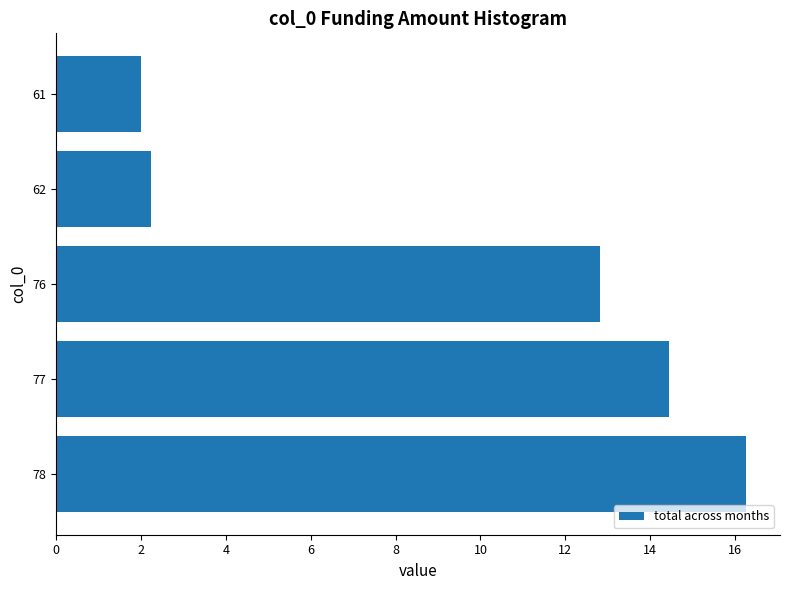

What is the average value?

9.6